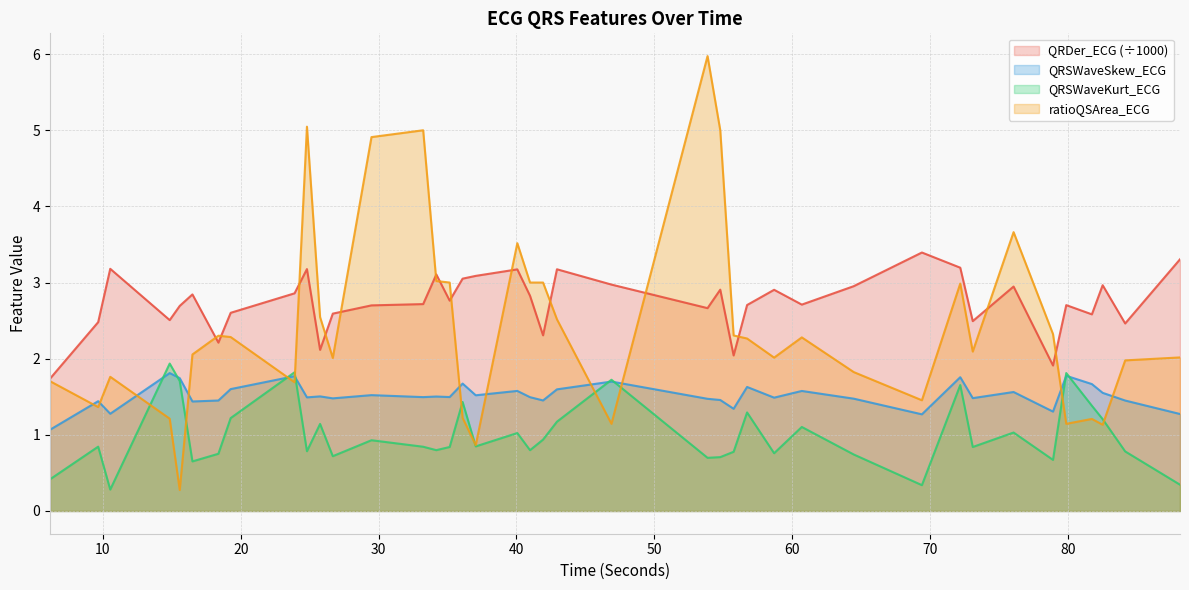

Rank the series at 88.125 from lowest to highest value.

QRSWaveKurt_ECG, QRSWaveSkew_ECG, ratioQSArea_ECG, QRDer_ECG